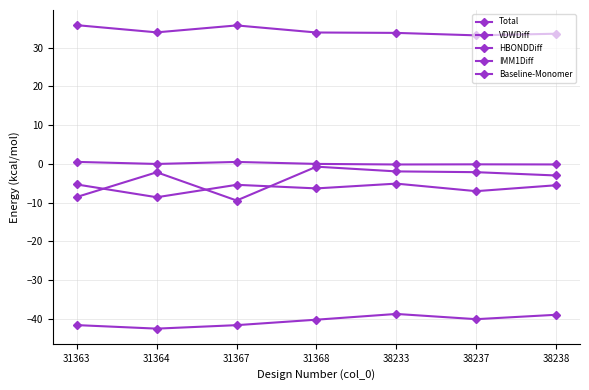

How many lines are shown in the chart?

5